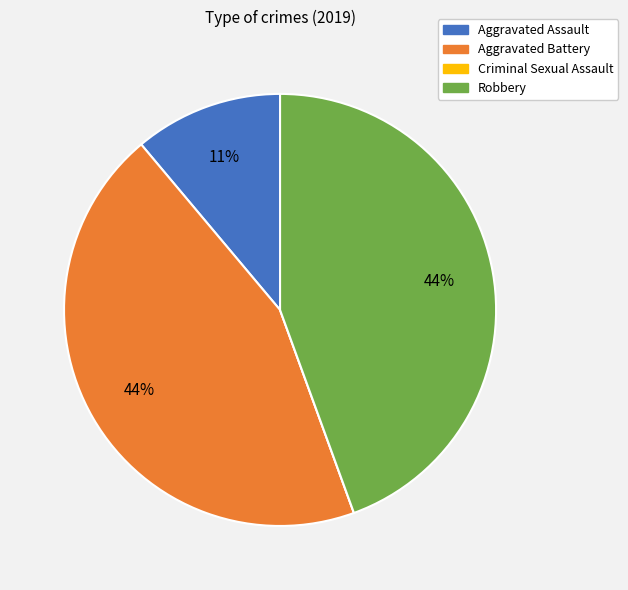

Do Aggravated Battery and Robbery together represent more than half of the pie?

Yes